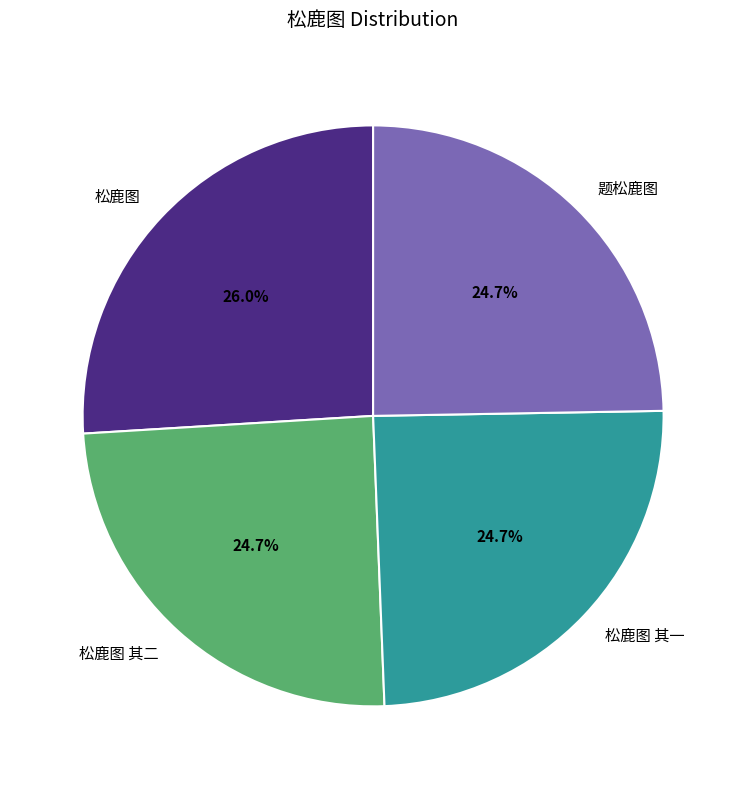

Which slice is the largest?

松鹿图